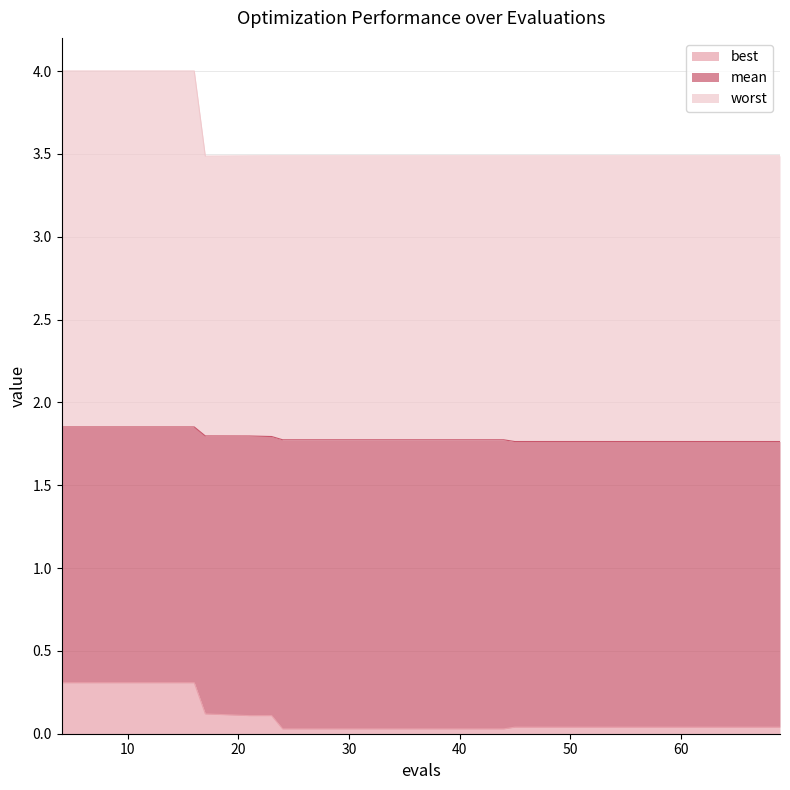

What is the difference between the second highest and minimum values in the best series?

0.3